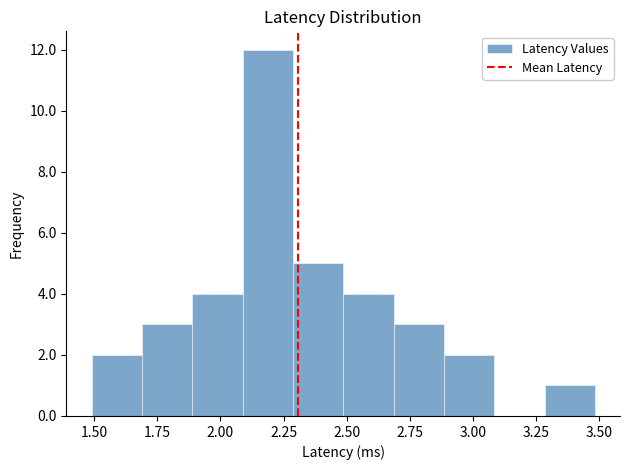

Around what value on the x-axis is the tallest bar? Give the approximate position of its centre, as read against the axis.

2.20